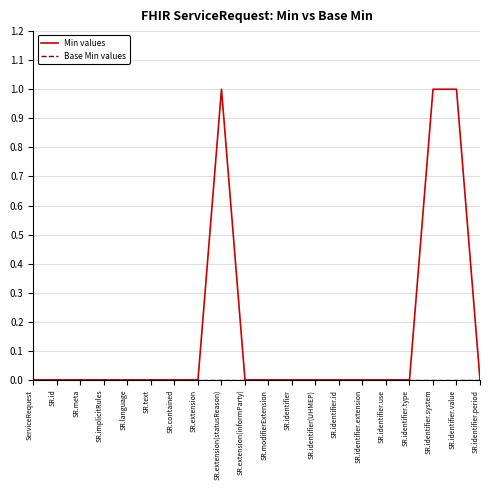

What is the difference between the highest and lowest values at SR.identifier.value?

1